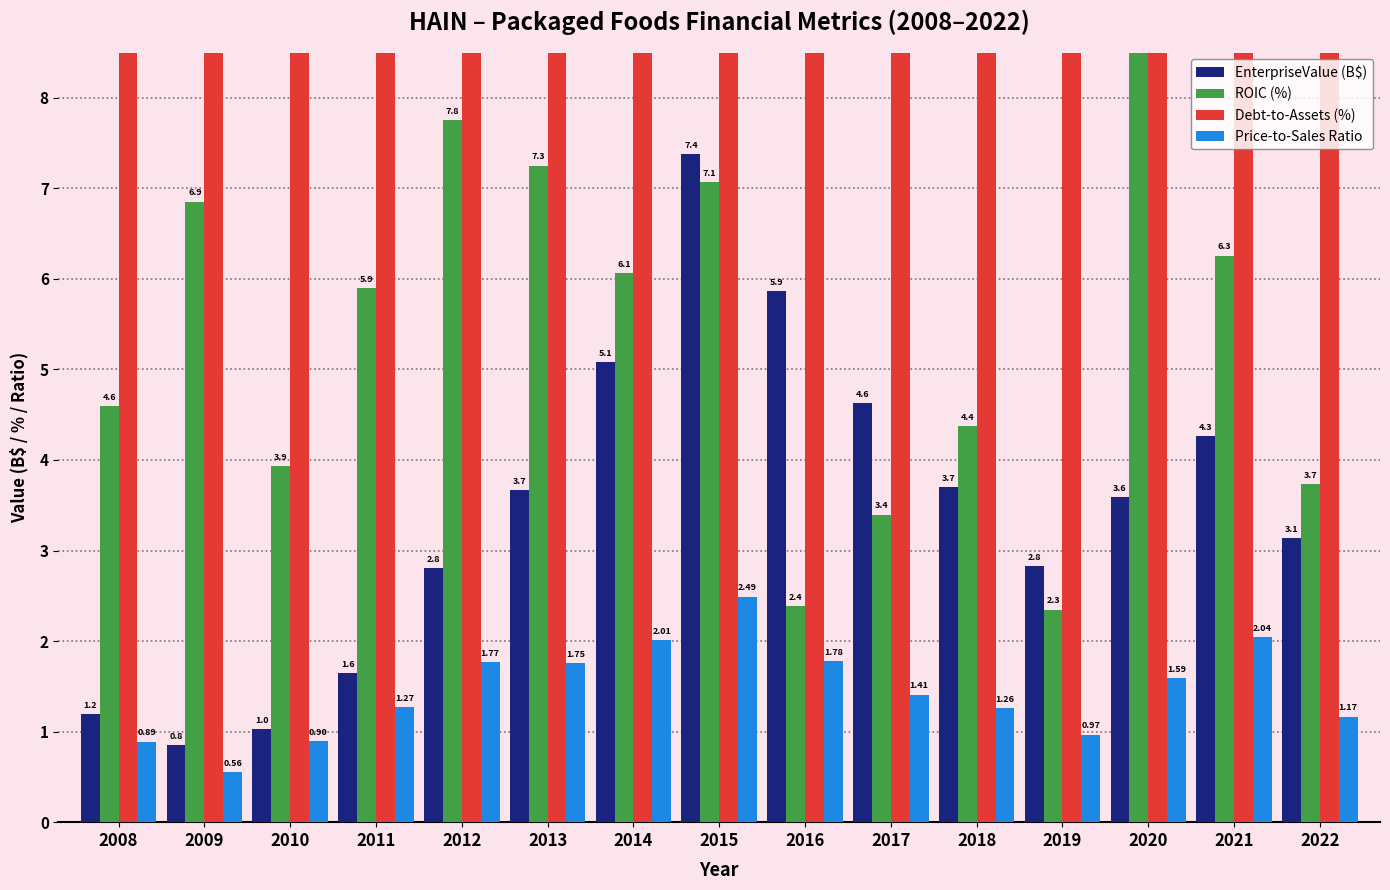

Rank the series at 2020 from lowest to highest value.

Price-to-Sales Ratio, EnterpriseValue (B$), ROIC (%), Debt-to-Assets (%)